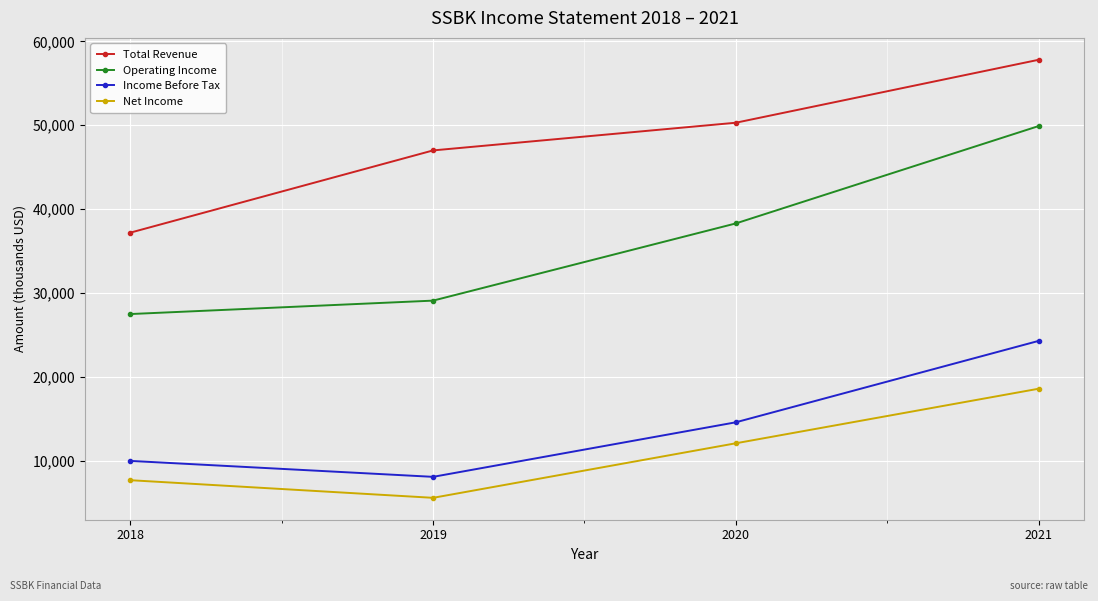

Reading right to left, transcribe all the data shown in this chart.

Total Revenue: 2021=57800	2020=50300	2019=47000	2018=37200
Operating Income: 2021=49900	2020=38300	2019=29100	2018=27500
Income Before Tax: 2021=24300	2020=14600	2019=8100	2018=10000
Net Income: 2021=18600	2020=12100	2019=5600	2018=7700